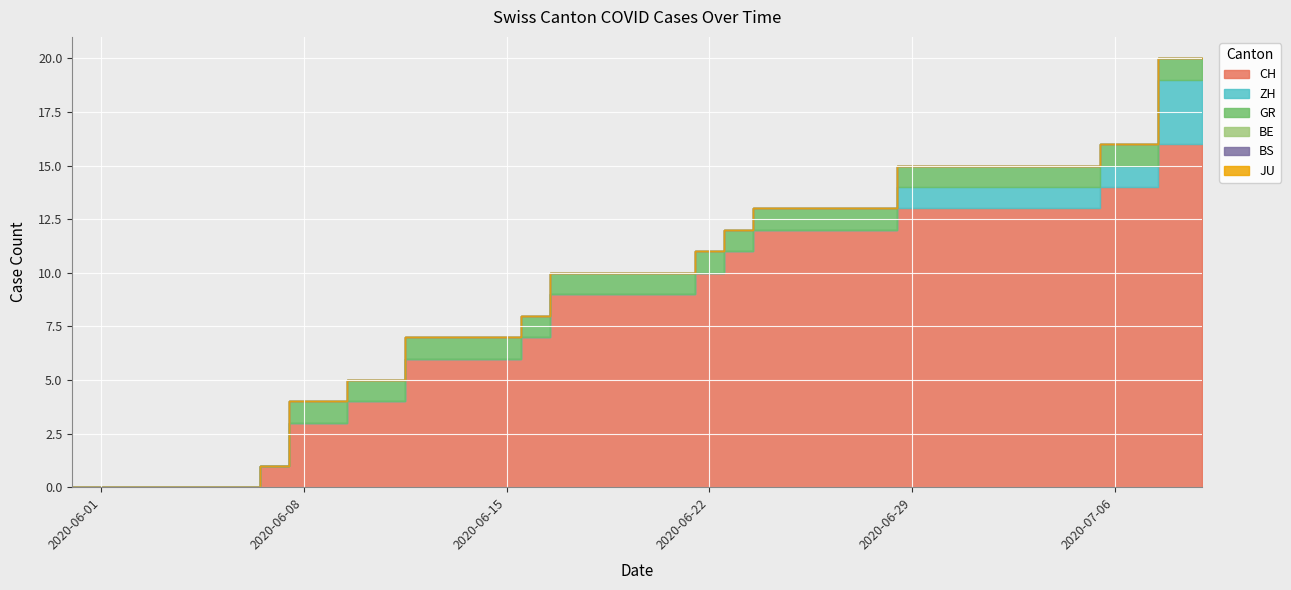

The value of ZH at 2020-07-02 is 0. True or false?

False